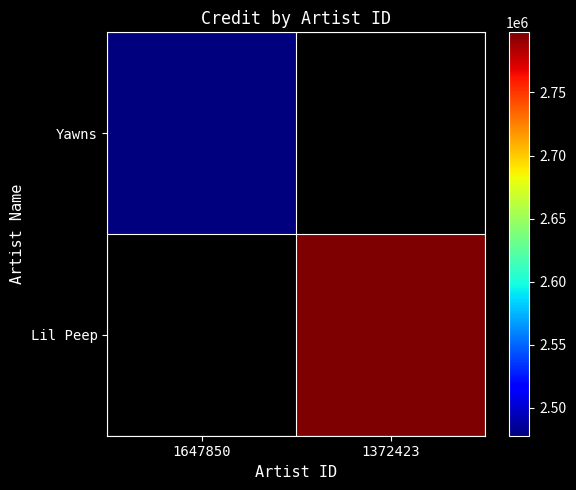

True or false: Lil Peep has a value of 2797725.0 at 1372423.

True